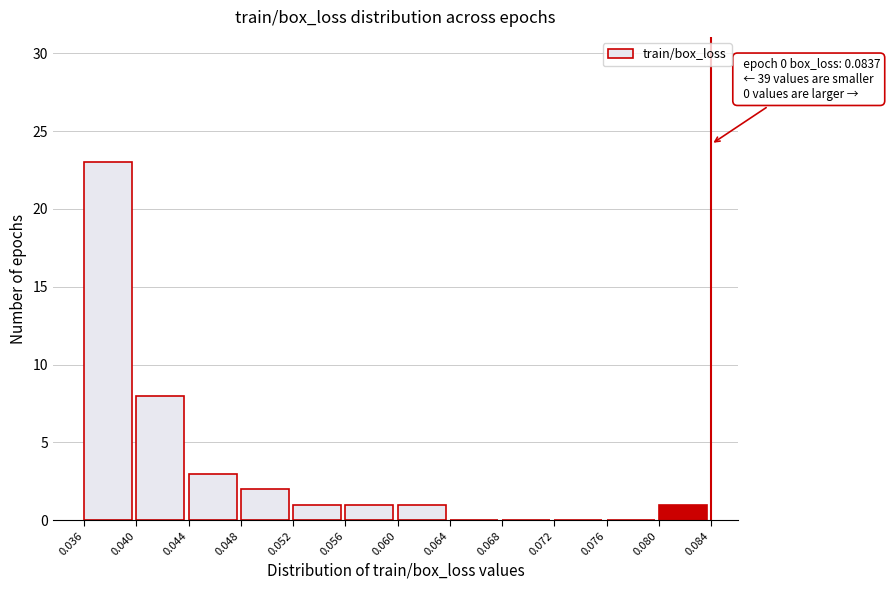

Over which range of the x-axis is the bar tallest?

0.036 to 0.040